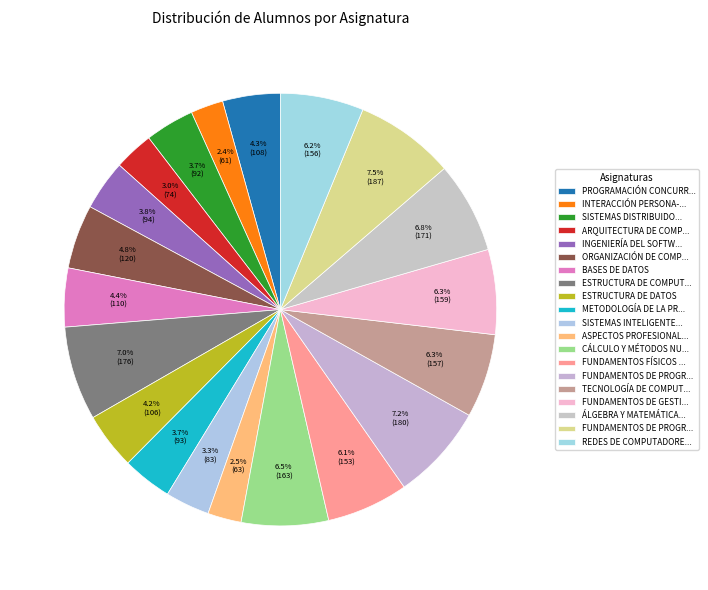

Count the number of slices in the pie.

20